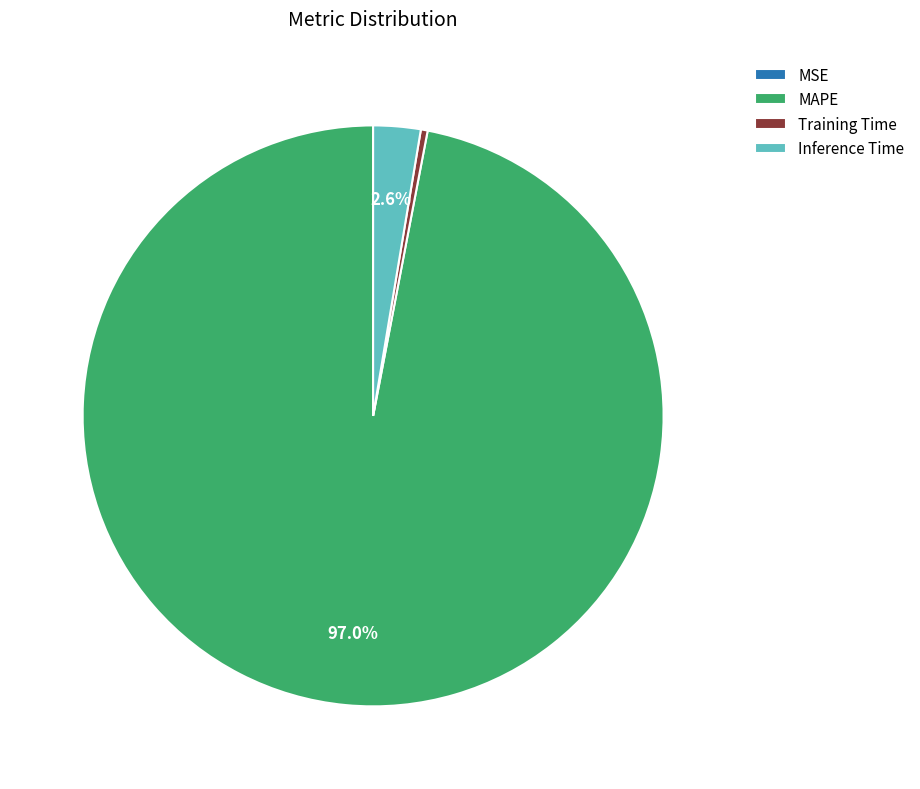

Between Training Time and Inference Time, which is larger?

Inference Time